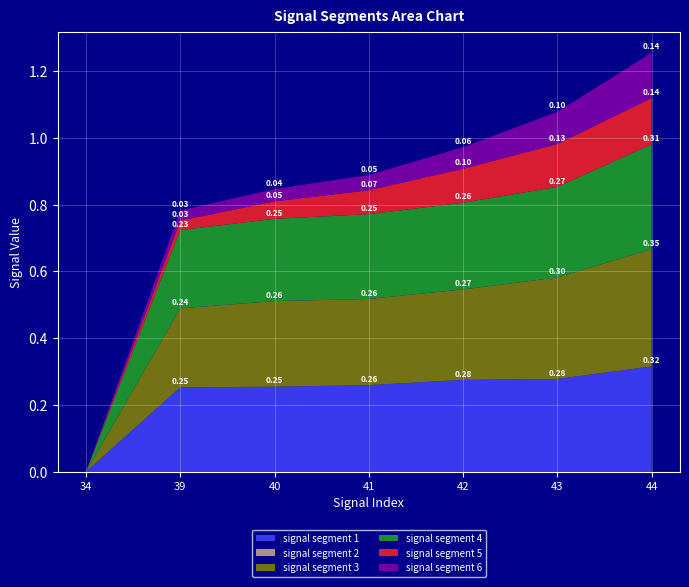

Reading right to left, extract all data points from this chart.

signal segment 1: 44=0.3	43=0.3	42=0.3	41=0.3	40=0.3	39=0.3	34=0.0
signal segment 2: 44=0.0	43=0.0	42=0.0	41=0.0	40=0.0	39=0.0	34=0.0
signal segment 3: 44=0.4	43=0.3	42=0.3	41=0.3	40=0.3	39=0.2	34=0.0
signal segment 4: 44=0.3	43=0.3	42=0.3	41=0.3	40=0.2	39=0.2	34=0.0
signal segment 5: 44=0.1	43=0.1	42=0.1	41=0.1	40=0.1	39=0.0	34=0.0
signal segment 6: 44=0.1	43=0.1	42=0.1	41=0.0	40=0.0	39=0.0	34=0.0